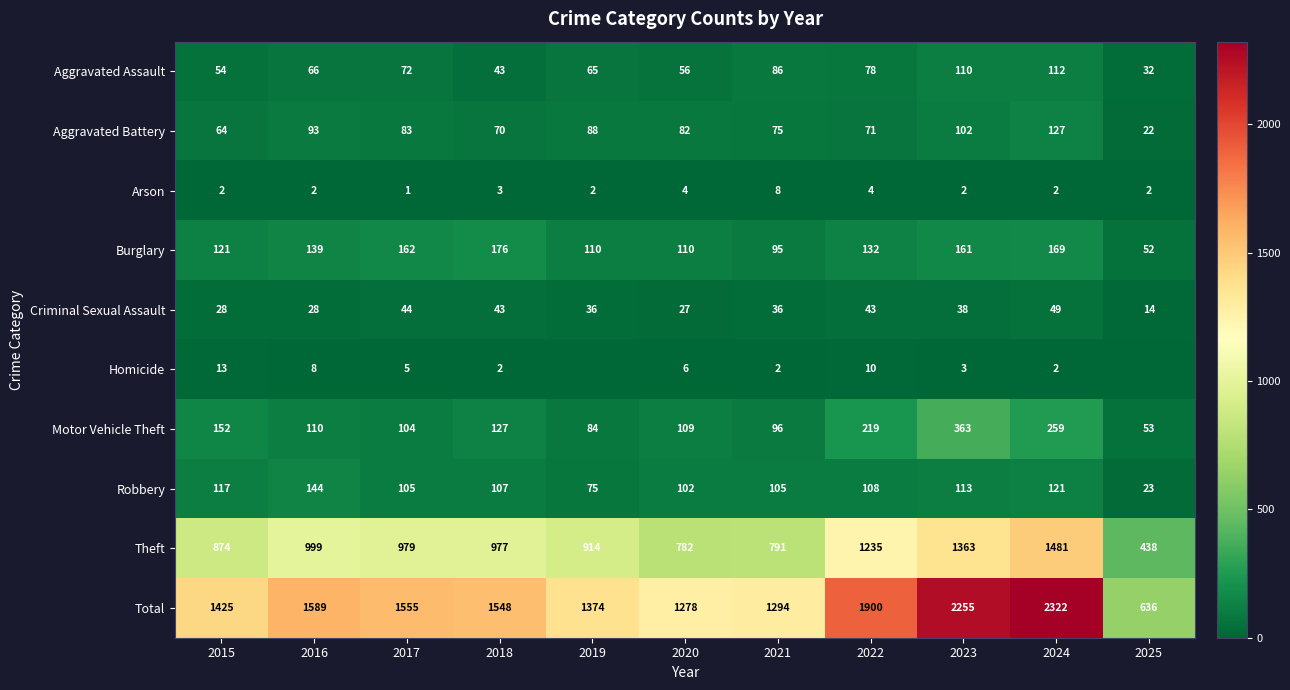

Which category has the lowest value across all series?

2019